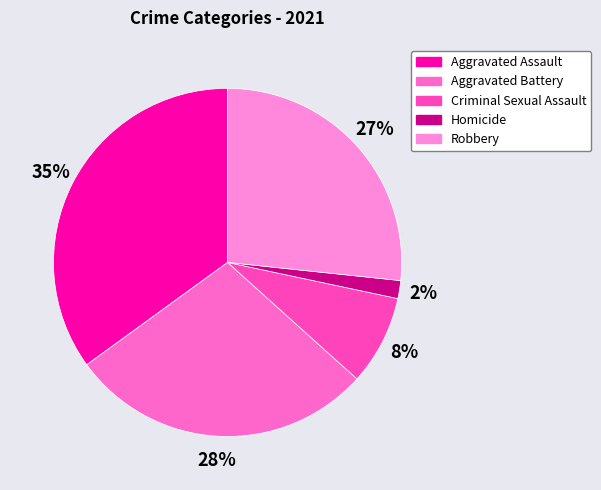

To the nearest percent, what is the combined percentage of Robbery and Criminal Sexual Assault?

35%